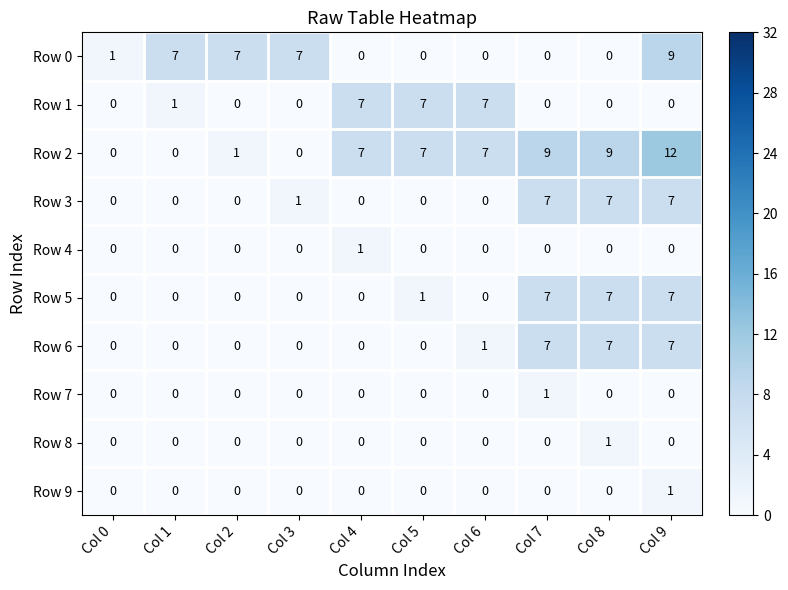

Which category has the highest value across all series?

Col 9